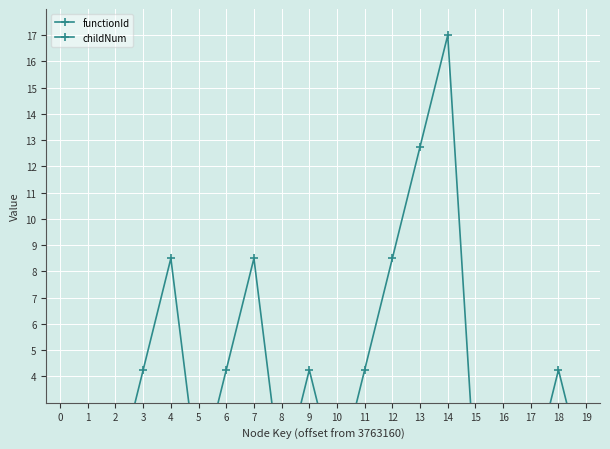

True or false: functionId has a value of 0.0 at 4.

True